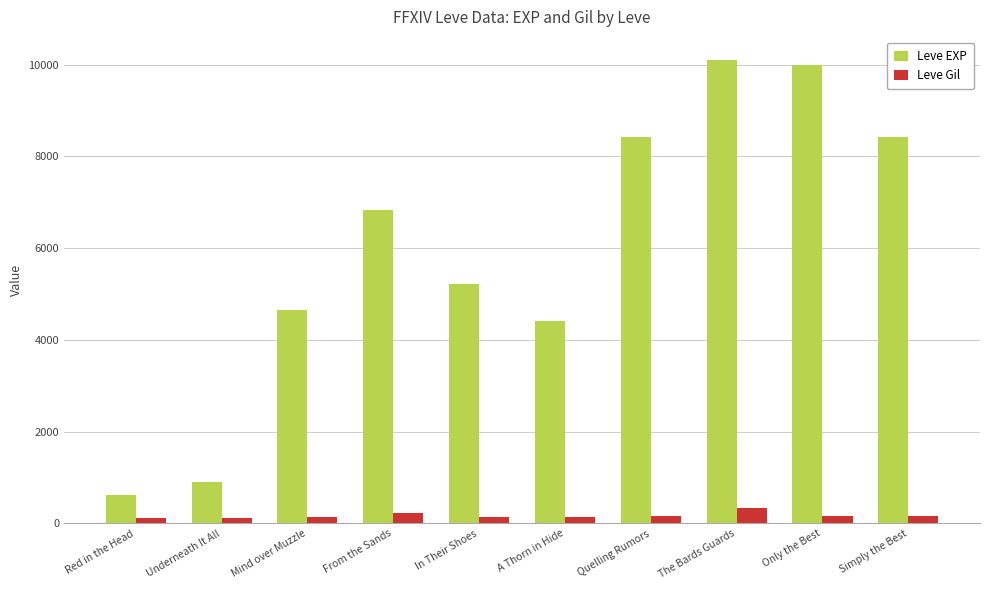

What is the label of the 1st bar from the left?

Red in the Head